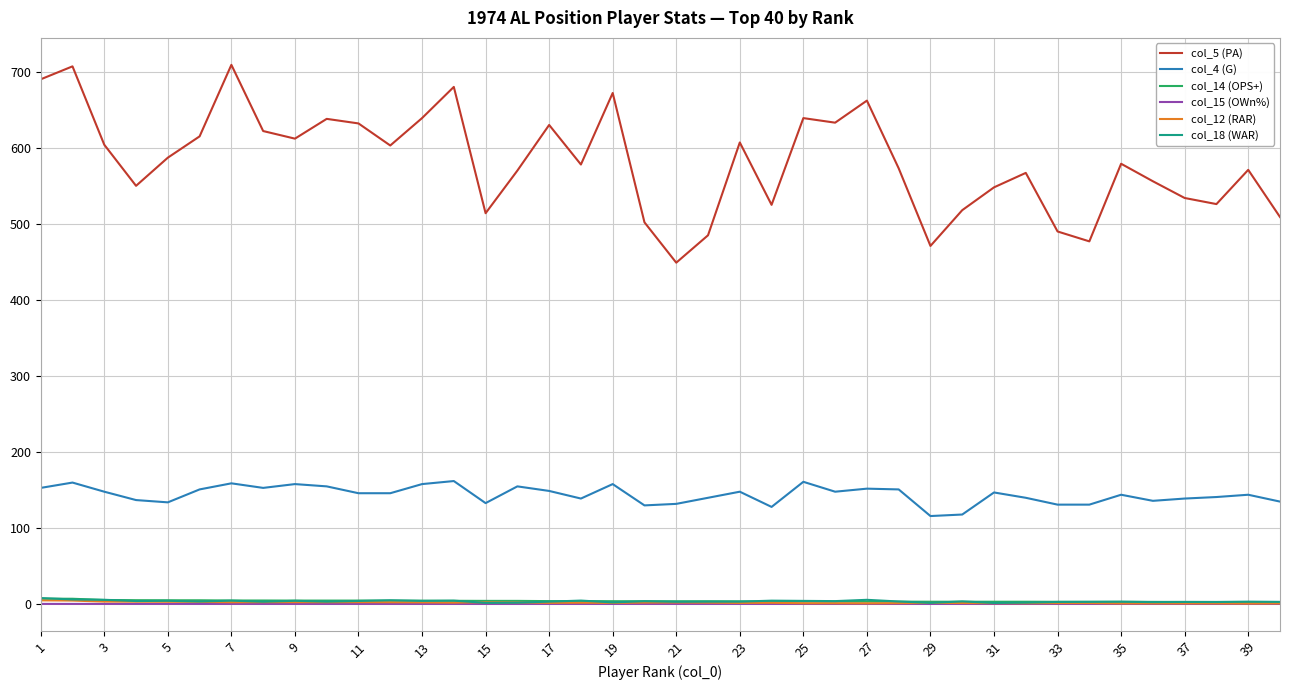

Which series has the largest total across all categories?

col_5 (PA)